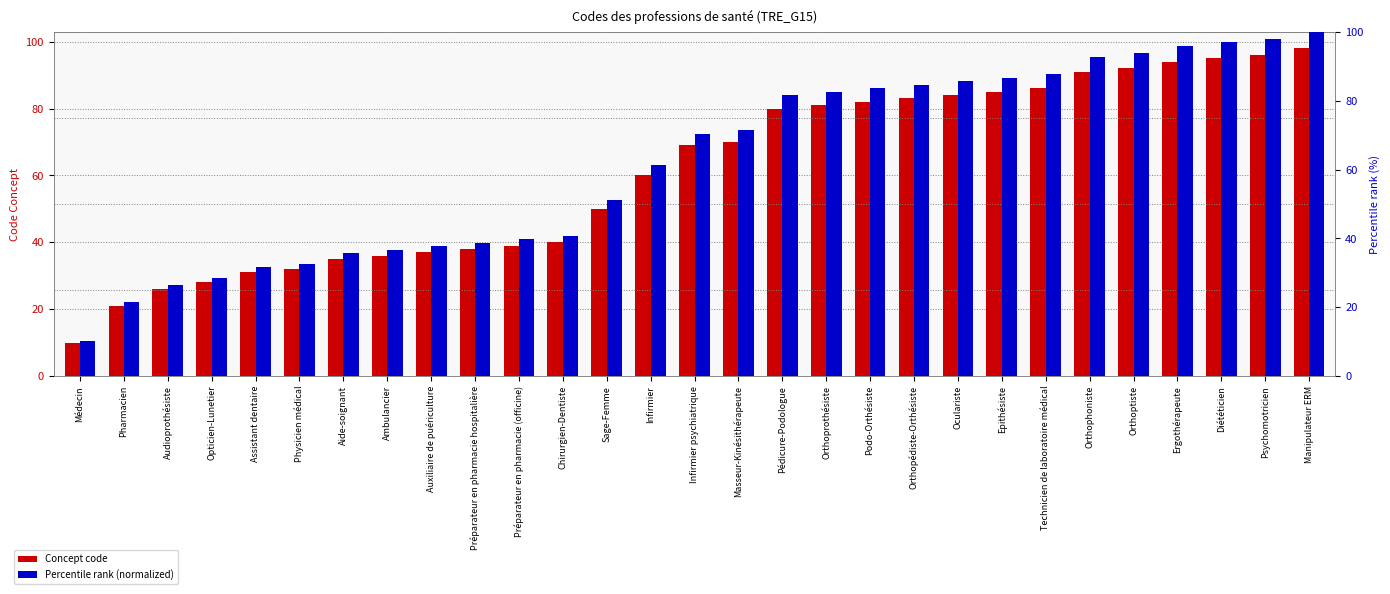

What is the value of the Concept code bar at the 20th from the left?

83.0